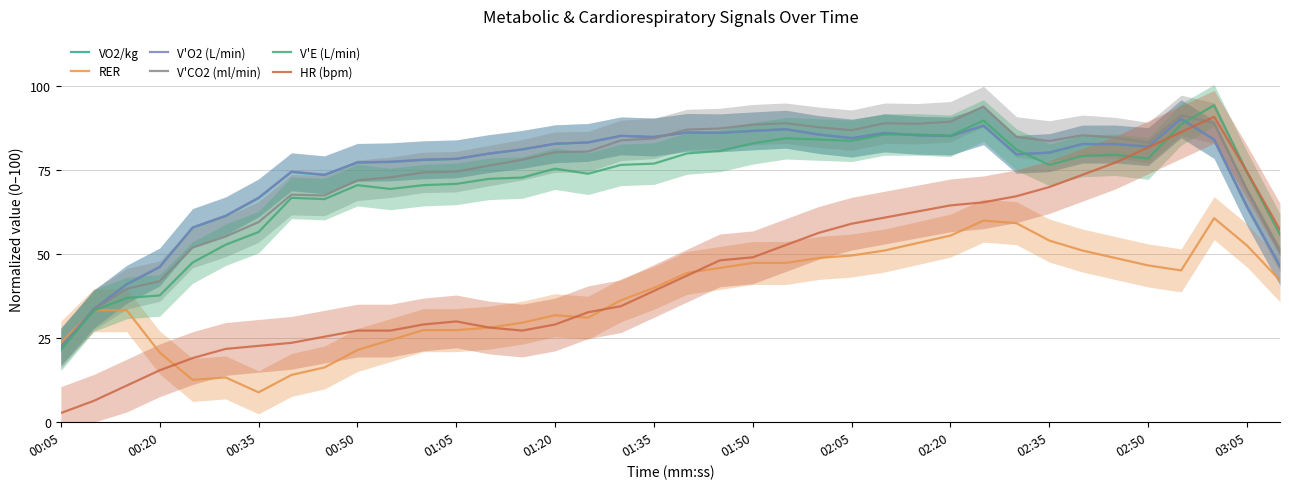

How many data points does each series have?

38